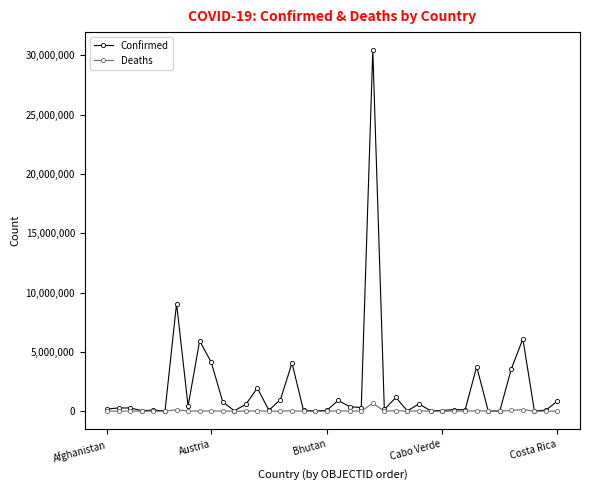

What is the difference between the maximum and minimum values in the Deaths series?

663628